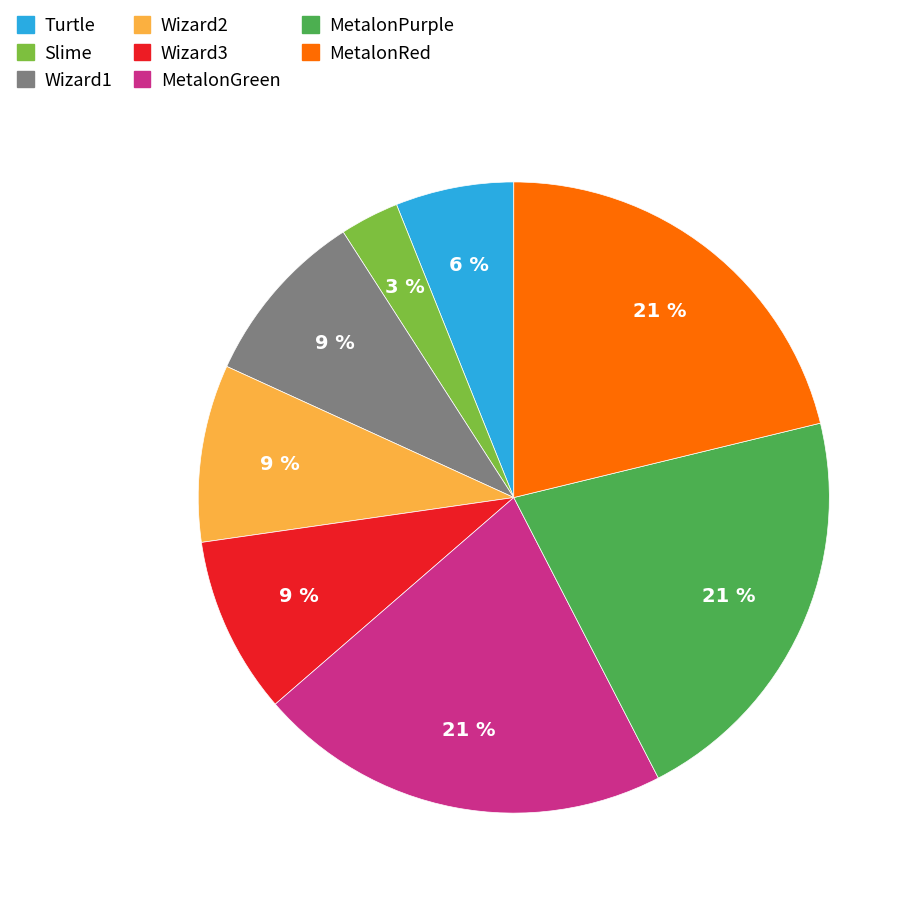

How many slices are in this pie chart?

8